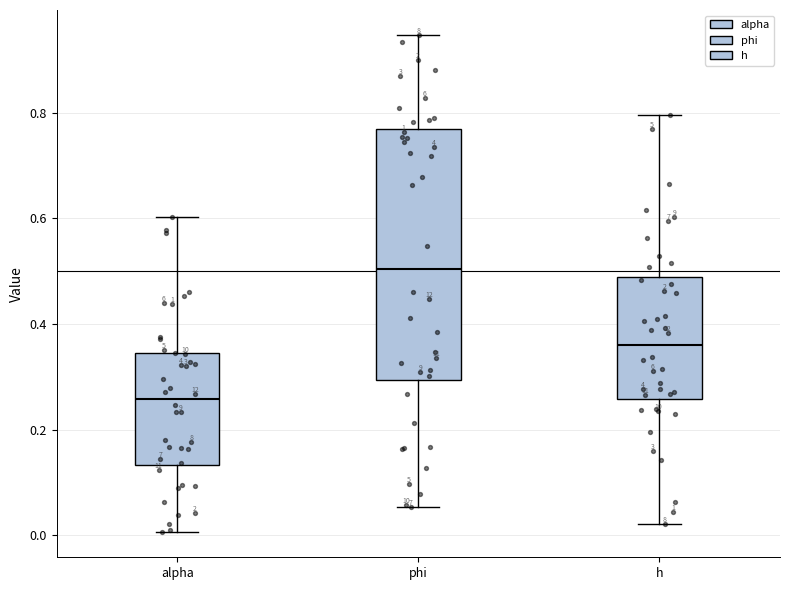

Comparing the boxes themselves (not the whiskers), which one is the tallest?

phi